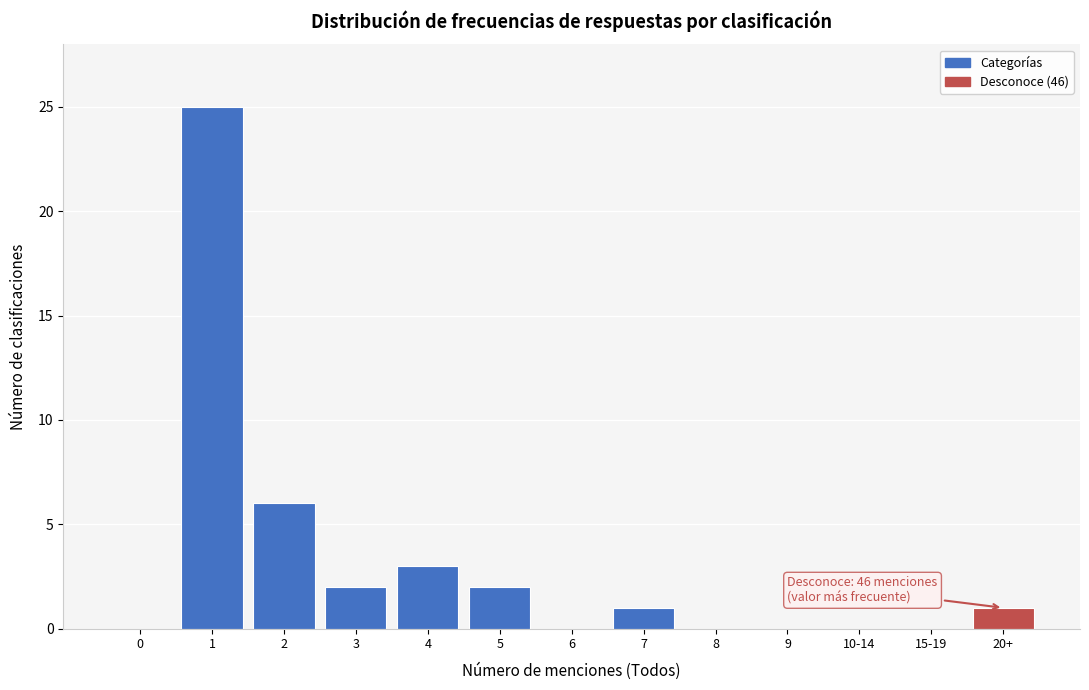

Reading left to right, what are all the values shown in this chart?

0=0	1=25	2=6	3=2	4=3	5=2	6=0	7=1	8=0	9=0	10-14=0	15-19=0	20+=1